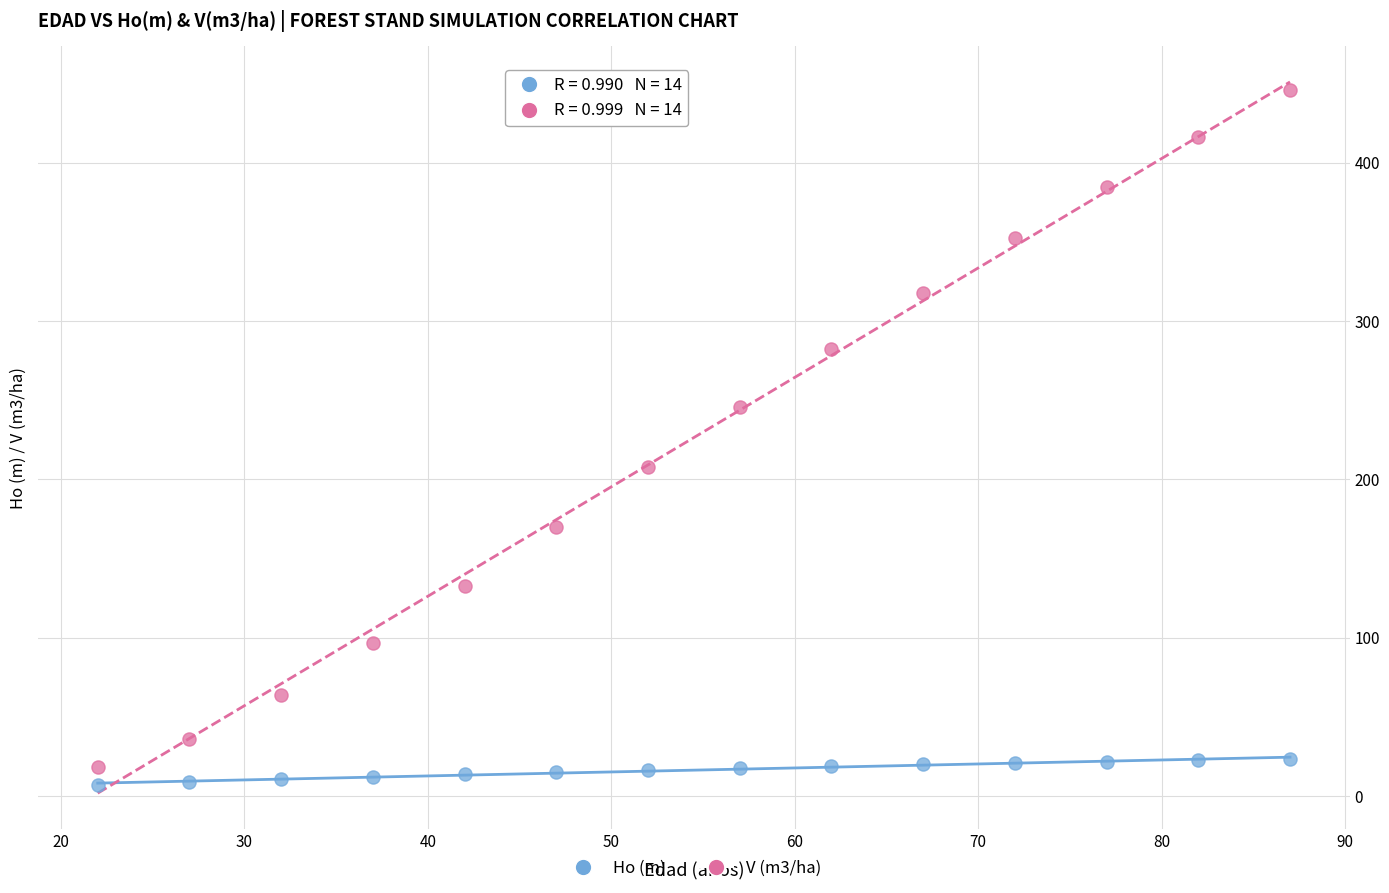

Which series has the largest Y range (max minus min)?

V (m3/ha)